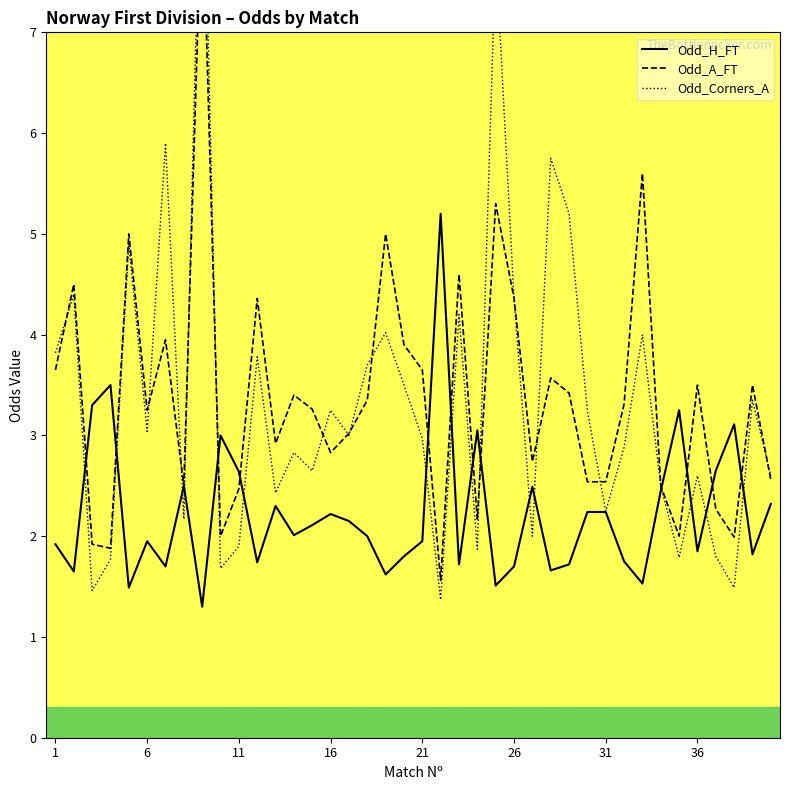

True or false: Odd_H_FT has a value of 2.2 at 16.

True